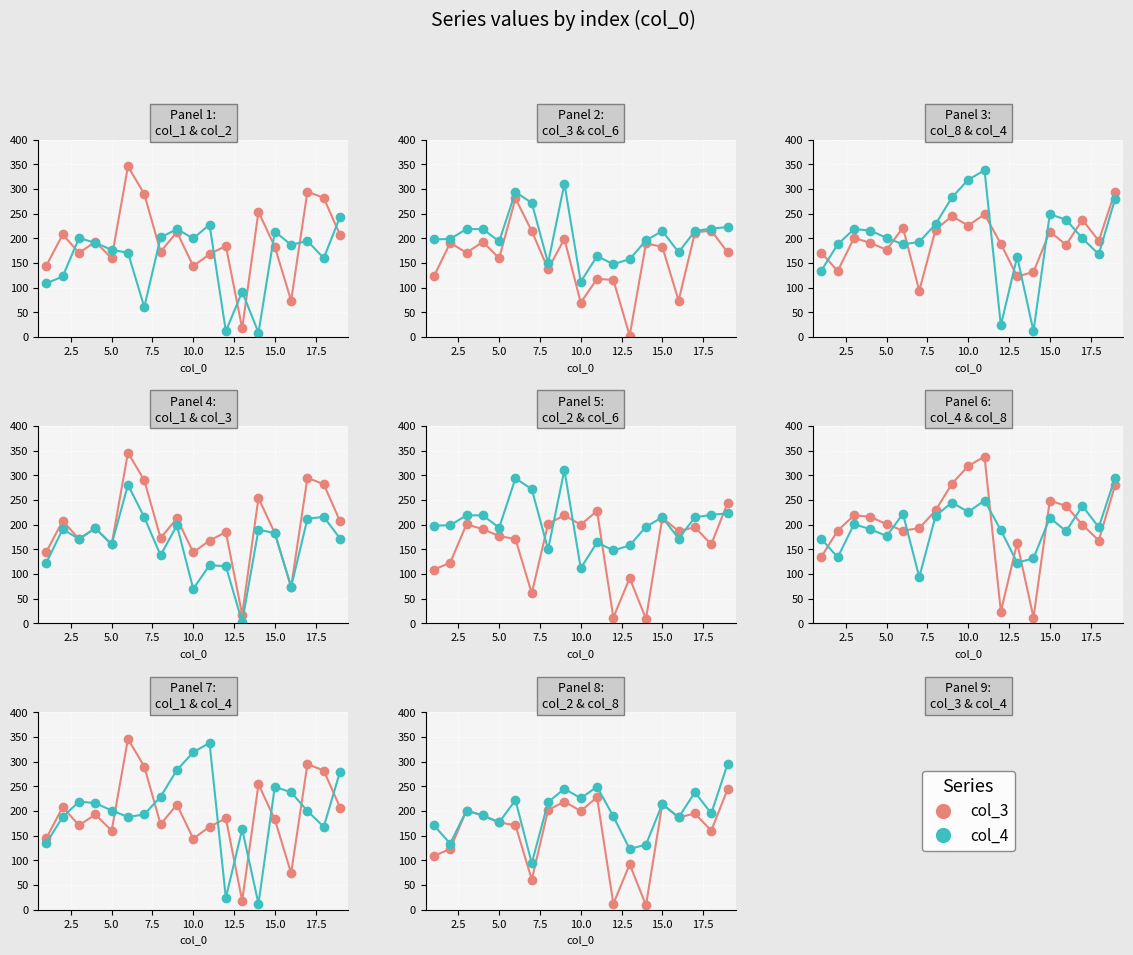

How many distinct data groups are displayed?

6